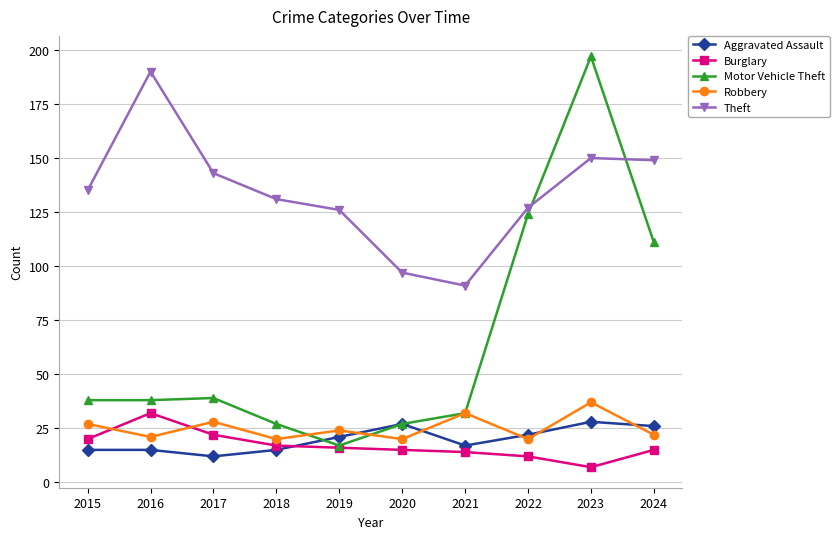

What is the difference between the highest and lowest values at 2021?

77